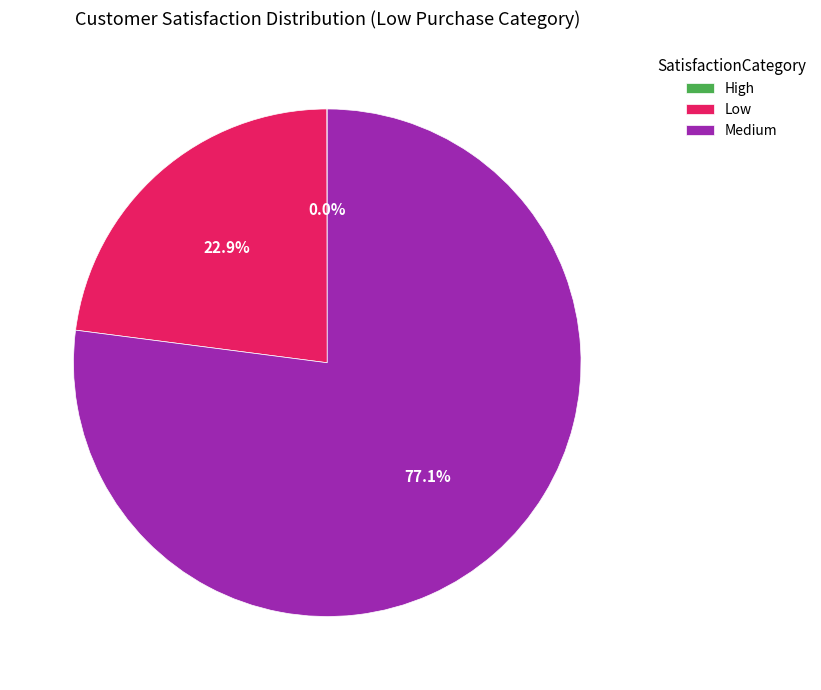

What is the total percentage of Low and Medium?

100.0%